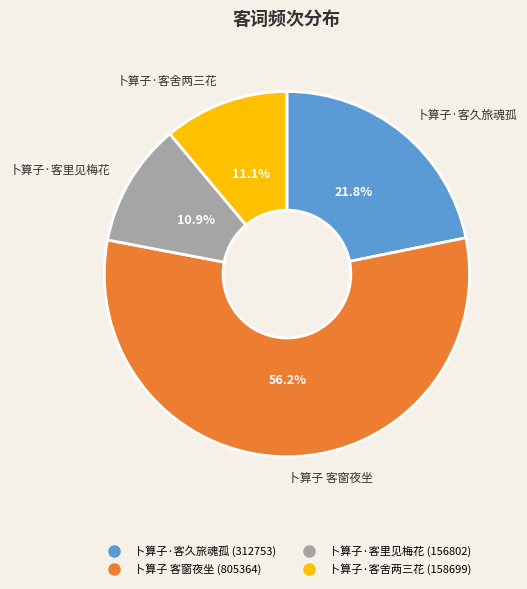

Which category has the biggest portion of the pie?

卜算子 客窗夜坐